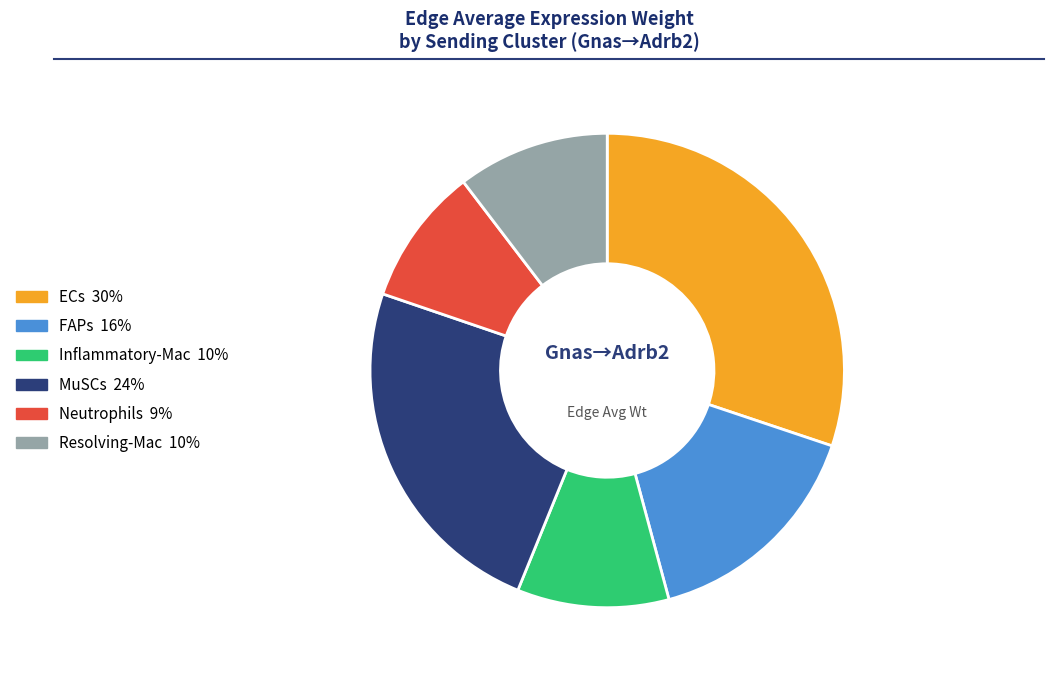

Is FAPs the majority of the pie?

No